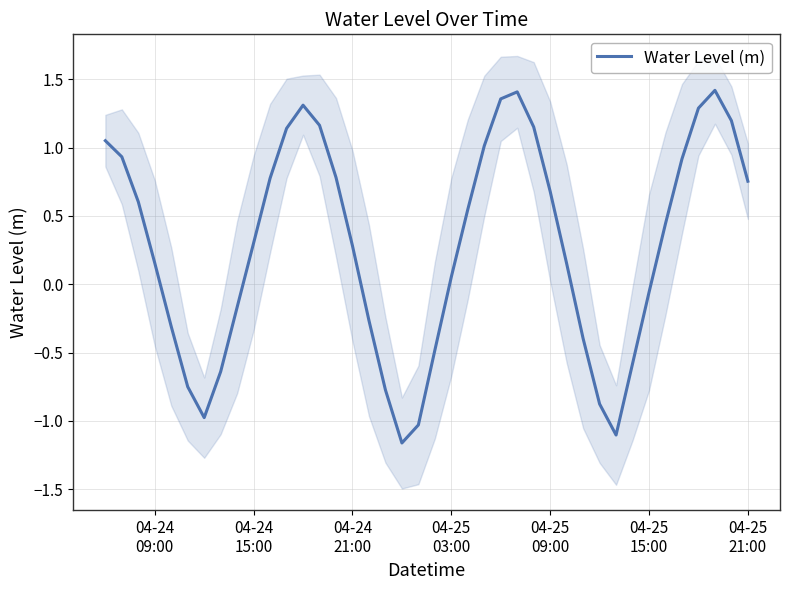

True or false: there are more than 2 points higher than both neighbors.

True